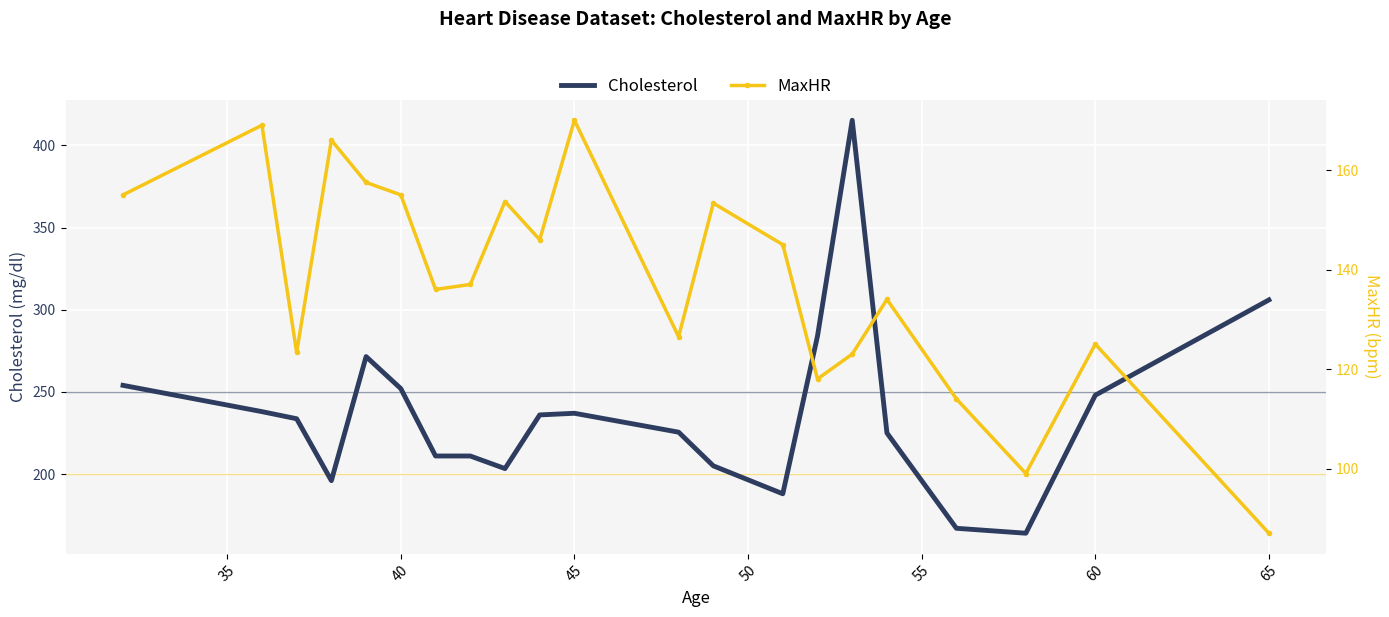

True or false: Cholesterol has a value of 252.0 at 40.

True